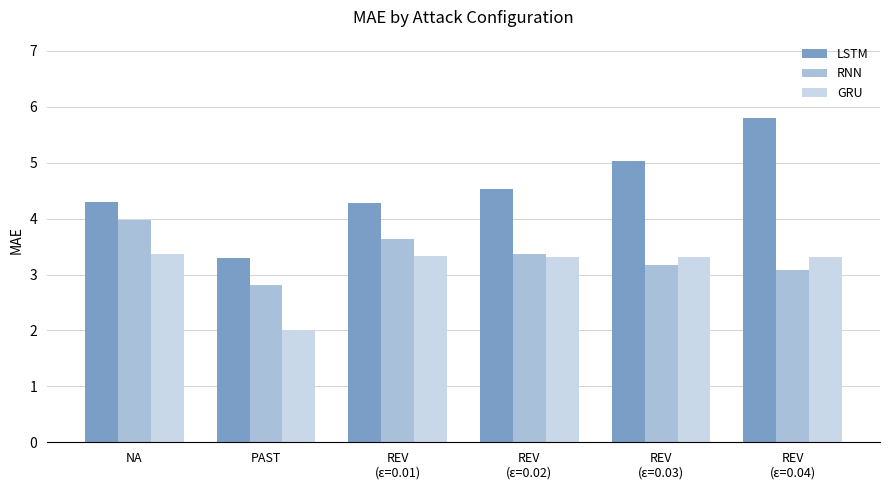

At which label is RNN closest to 3?

REV
(ε=0.04)